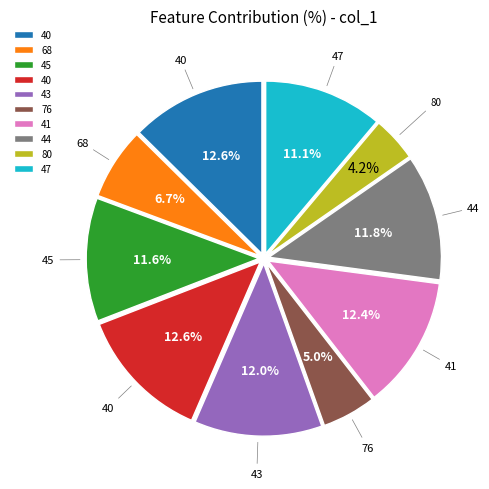

Is there a majority slice in this chart?

No